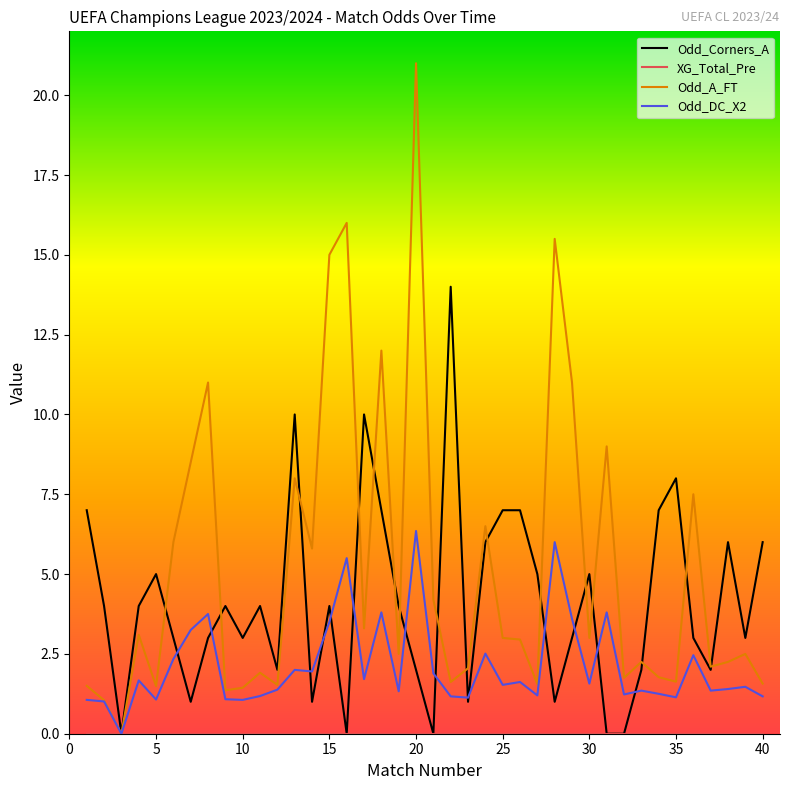

Which series has the largest total across all categories?

Odd_A_FT